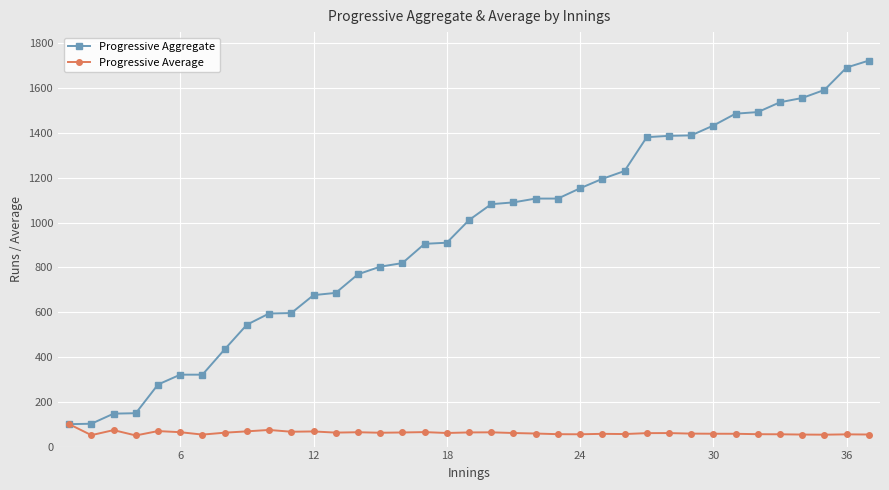

List the series in order of their overall mean, lowest first.

Progressive Average, Progressive Aggregate